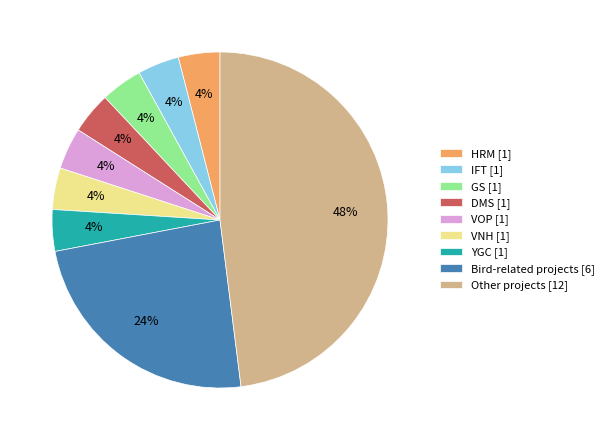

What percentage is the GS slice, to the nearest percent?

4%